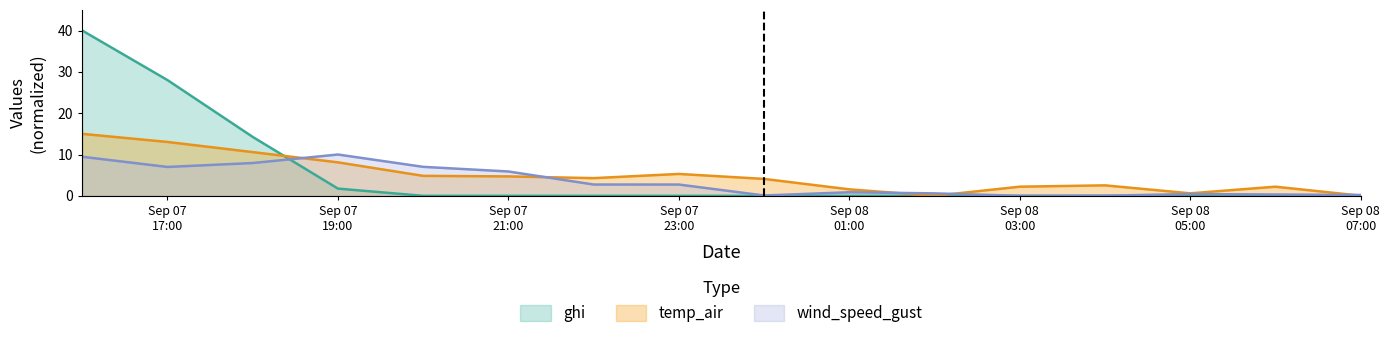

Rank the series by their maximum value, from lowest to highest.

wind_speed_gust, temp_air, ghi